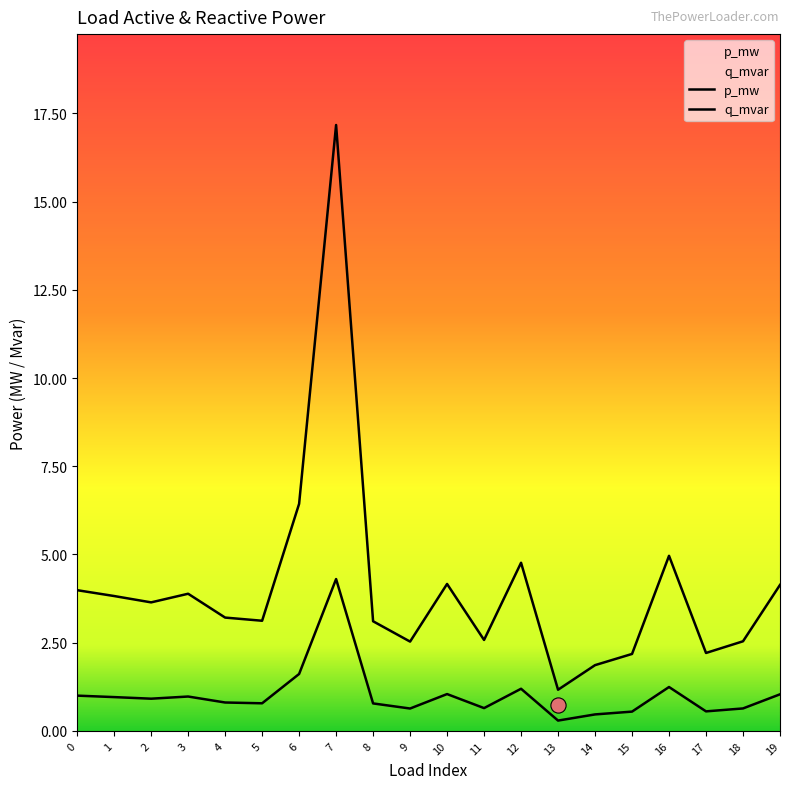

At how many categories does at least one series exceed 0?

20